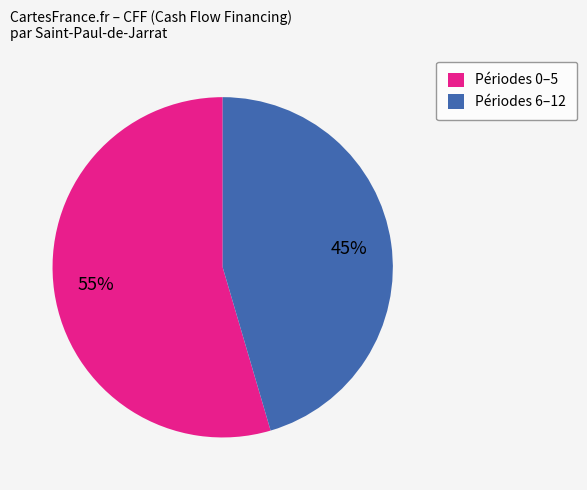

To the nearest percent, what is the average slice percentage?

50%